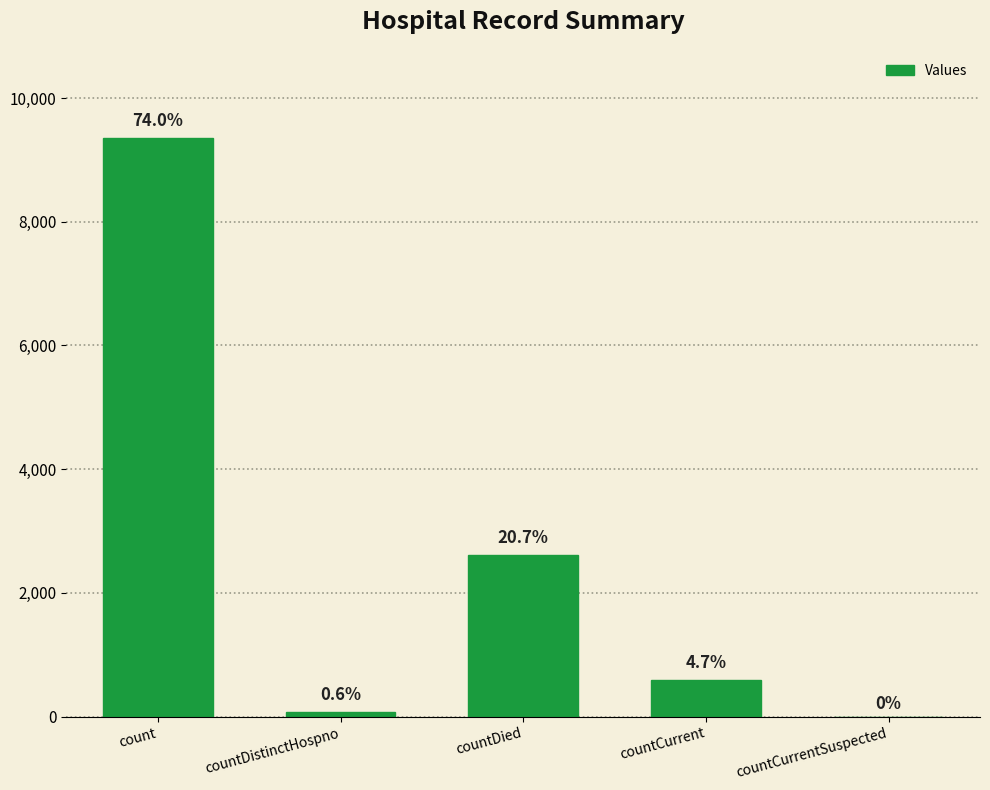

The value at countCurrent is 353. True or false?

False